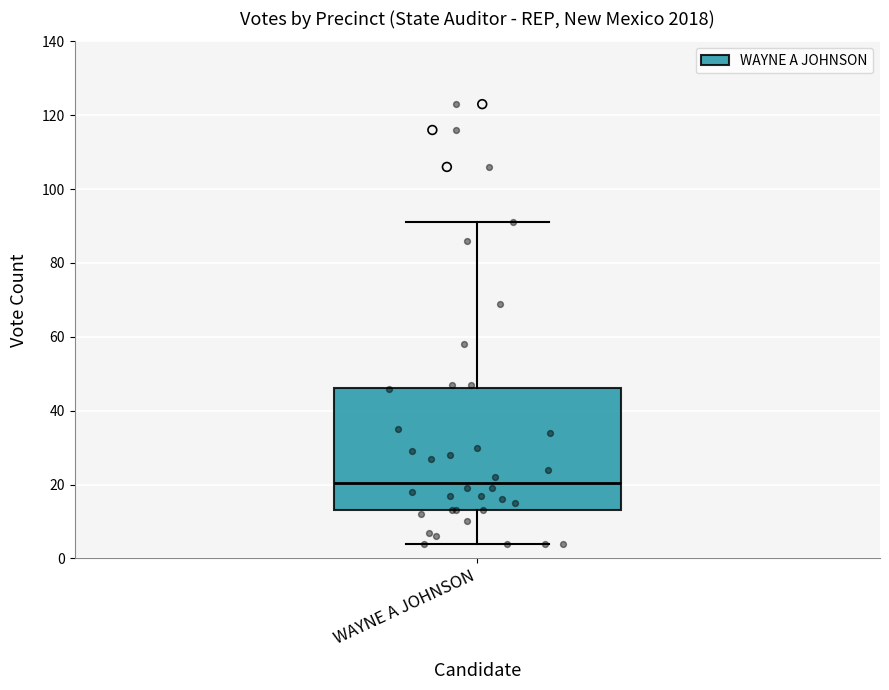

Where does the upper whisker of the box for WAYNE A JOHNSON end on the y-axis? The values are not printed on the chart, so give them approximately, as read against the axis.

92